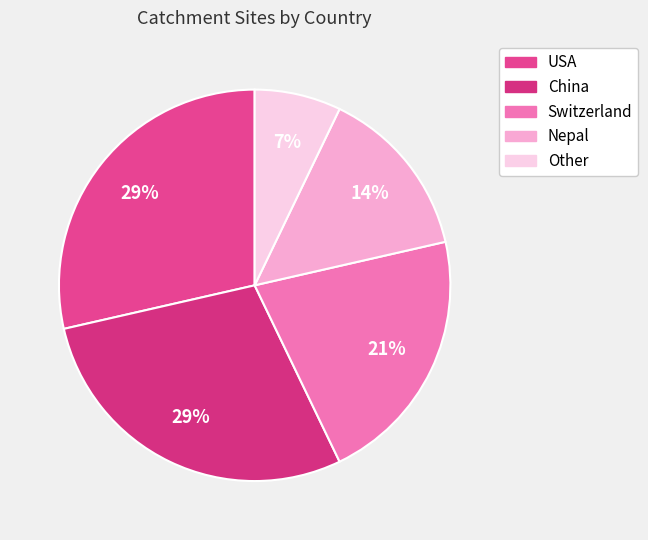

Is it true that Nepal is 14% of the pie?

True